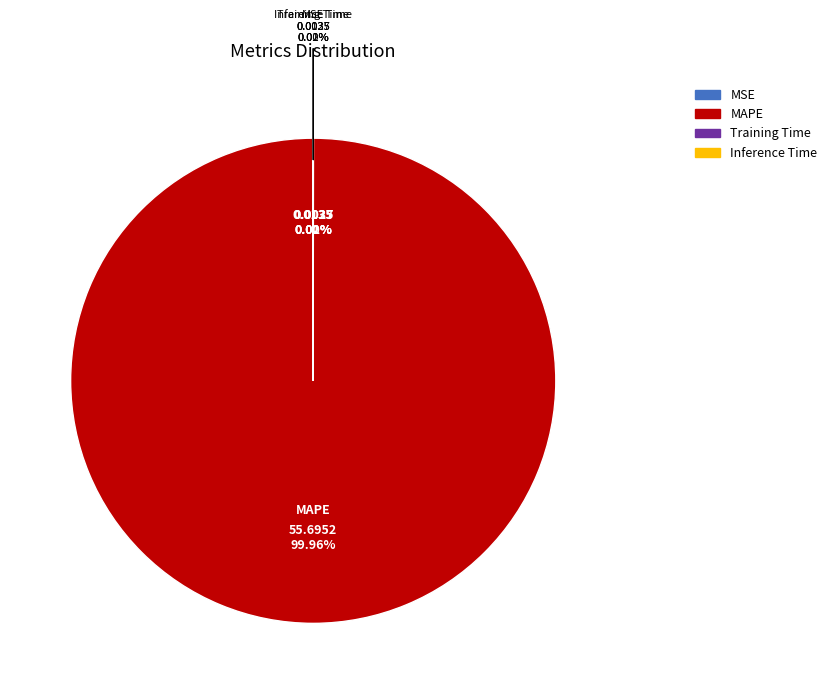

Which slice represents more than half of the pie?

MAPE